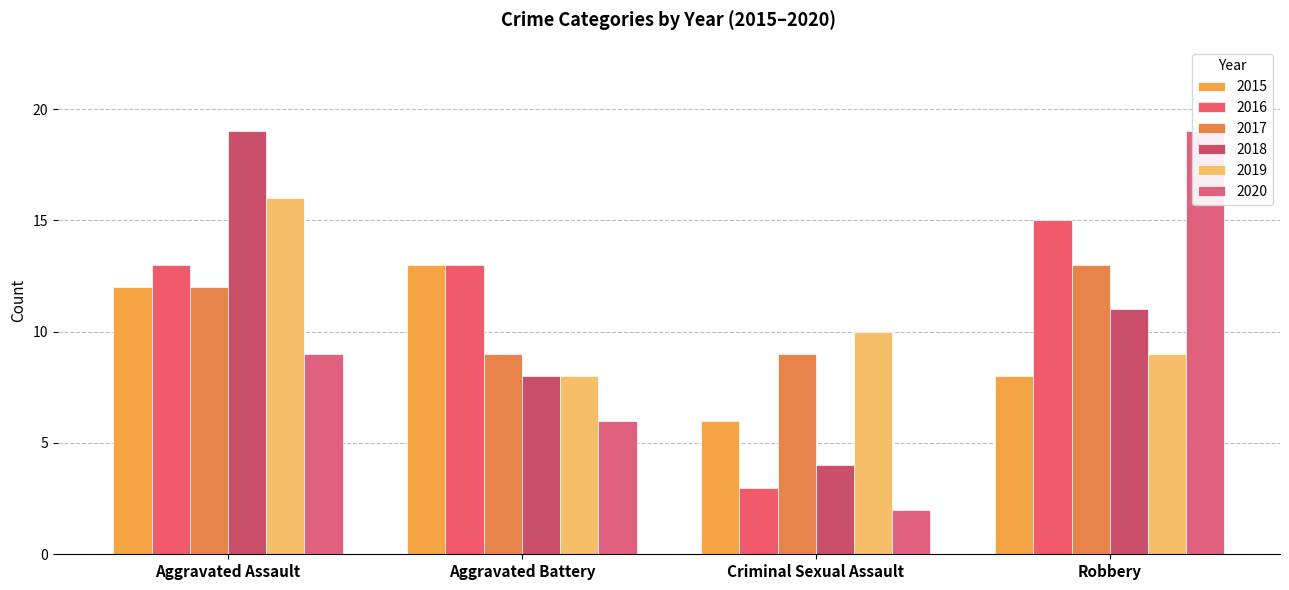

What is the spread (max minus min) of values at Robbery?

11